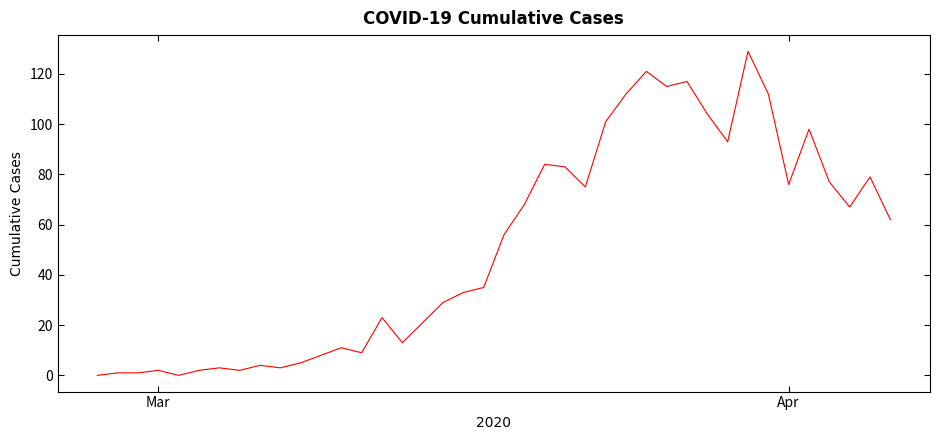

What is the maximum value shown in the chart?

129